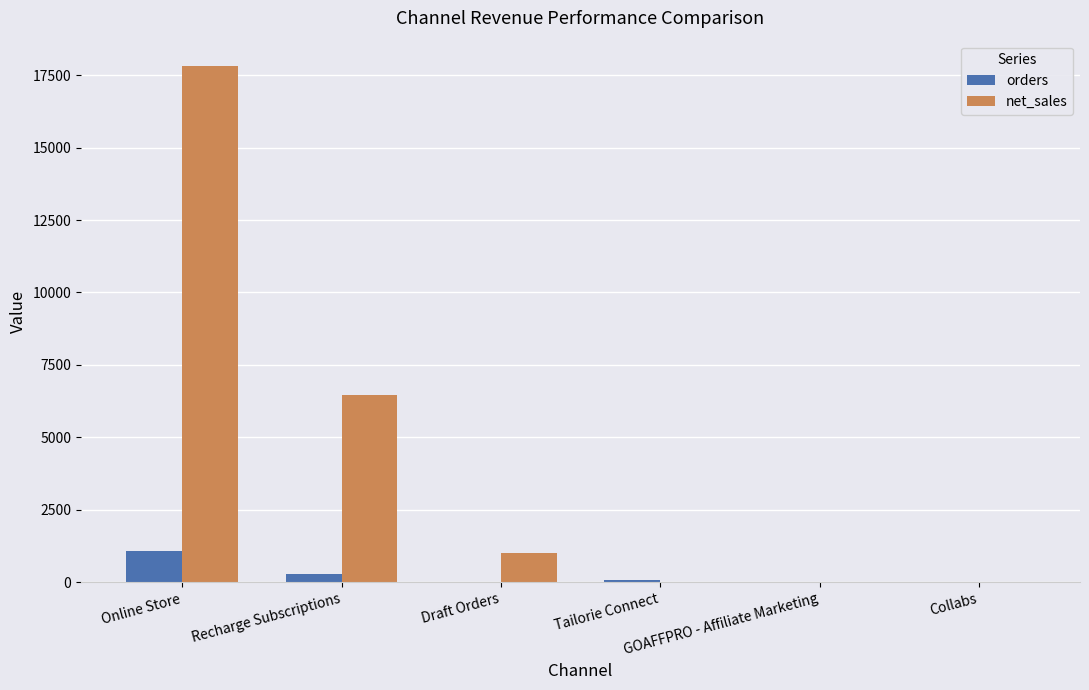

What is the maximum value shown in the chart?

17797.8